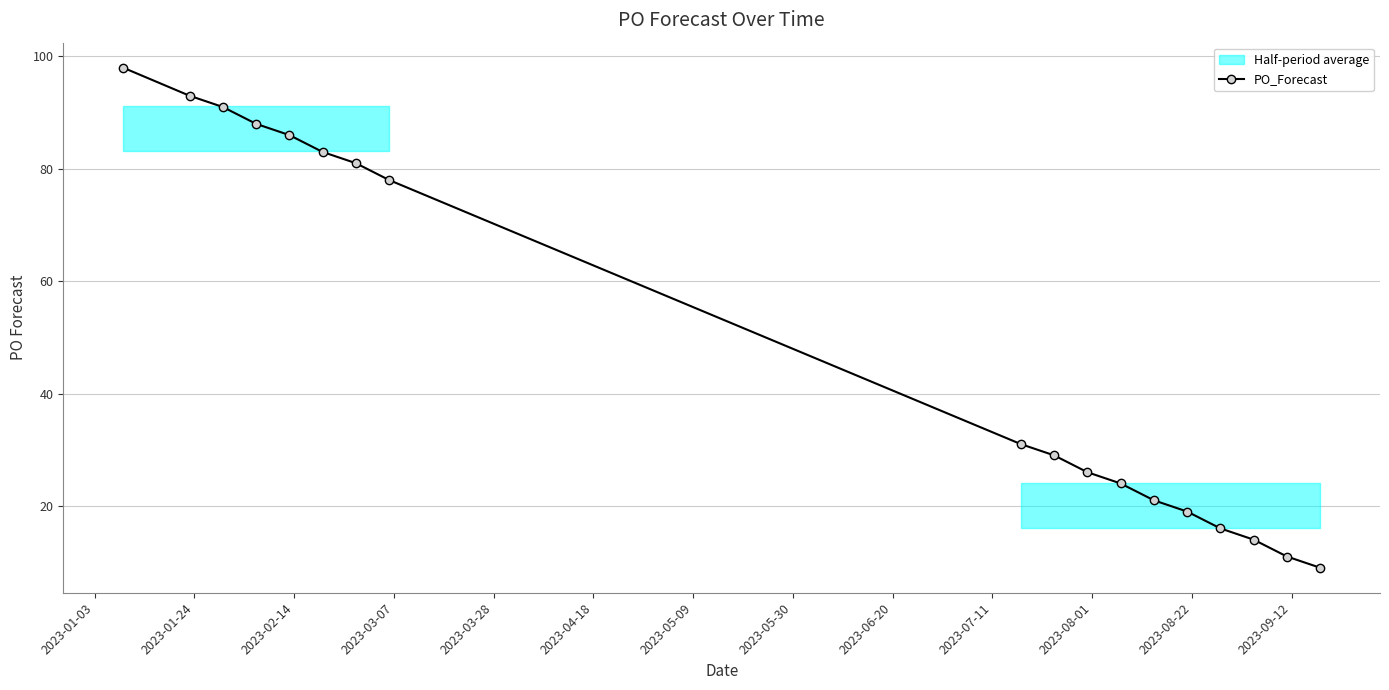

What is the difference between the second highest and minimum values?

84